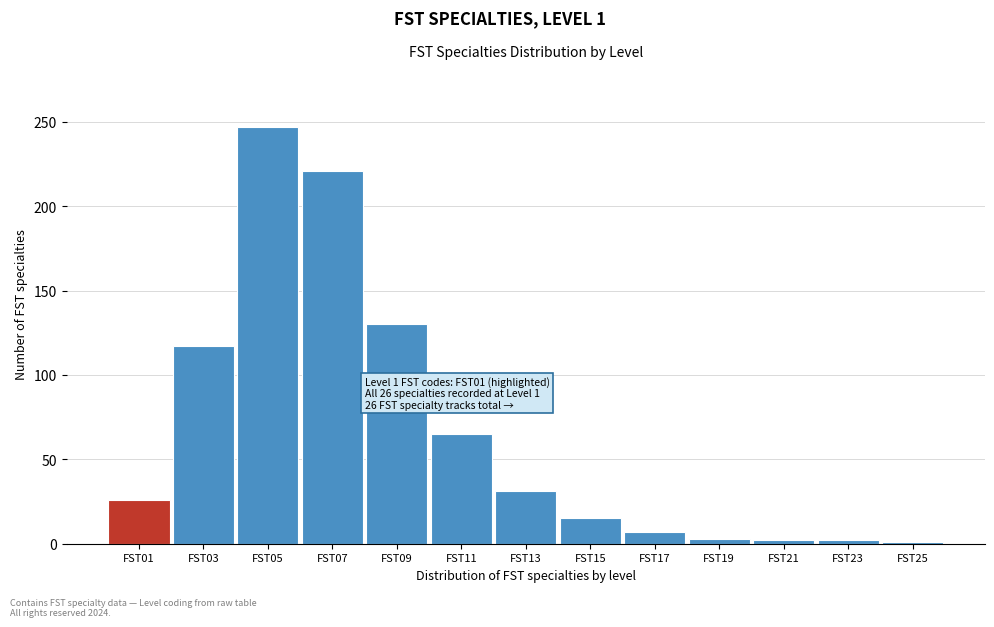

What is the difference between the maximum and minimum values?

246